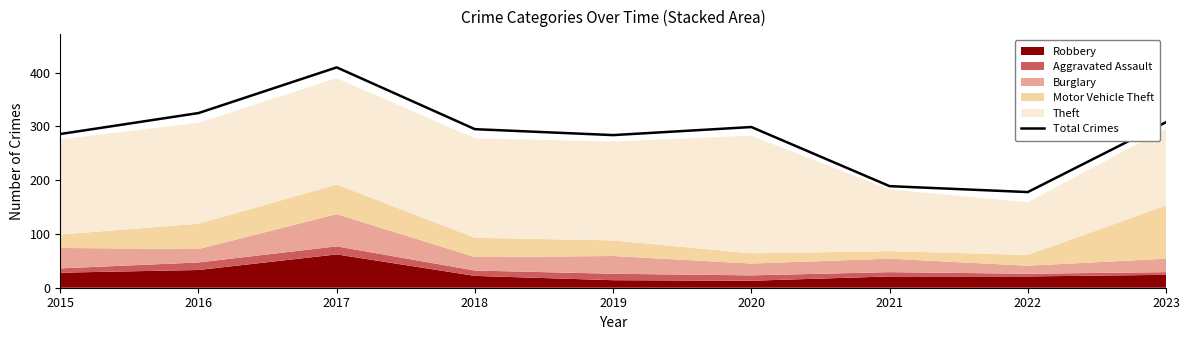

Reading right to left, extract all data points from this chart.

308	178	189	299	284	295	410	325	286